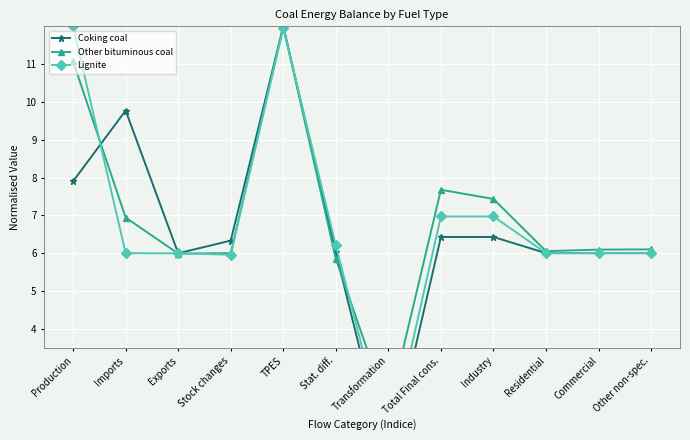

What is the maximum value shown in the chart?

12.0